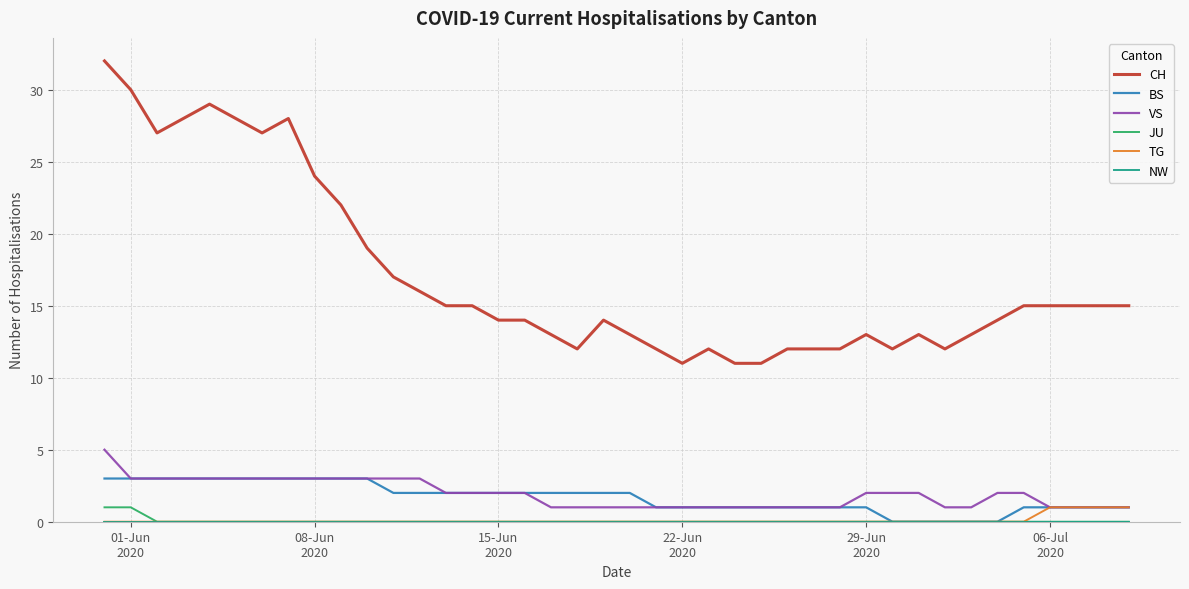

What is the maximum value for BS?

3